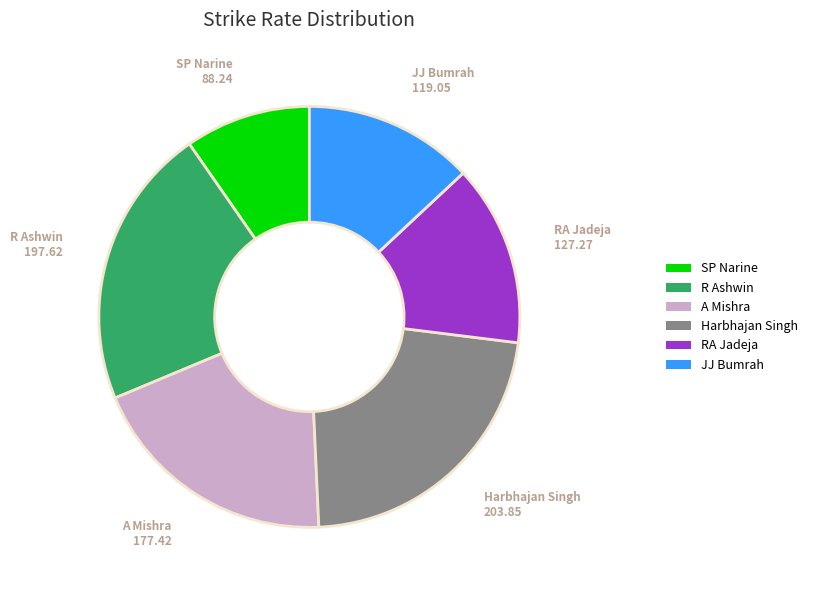

Count the number of slices in the pie.

6